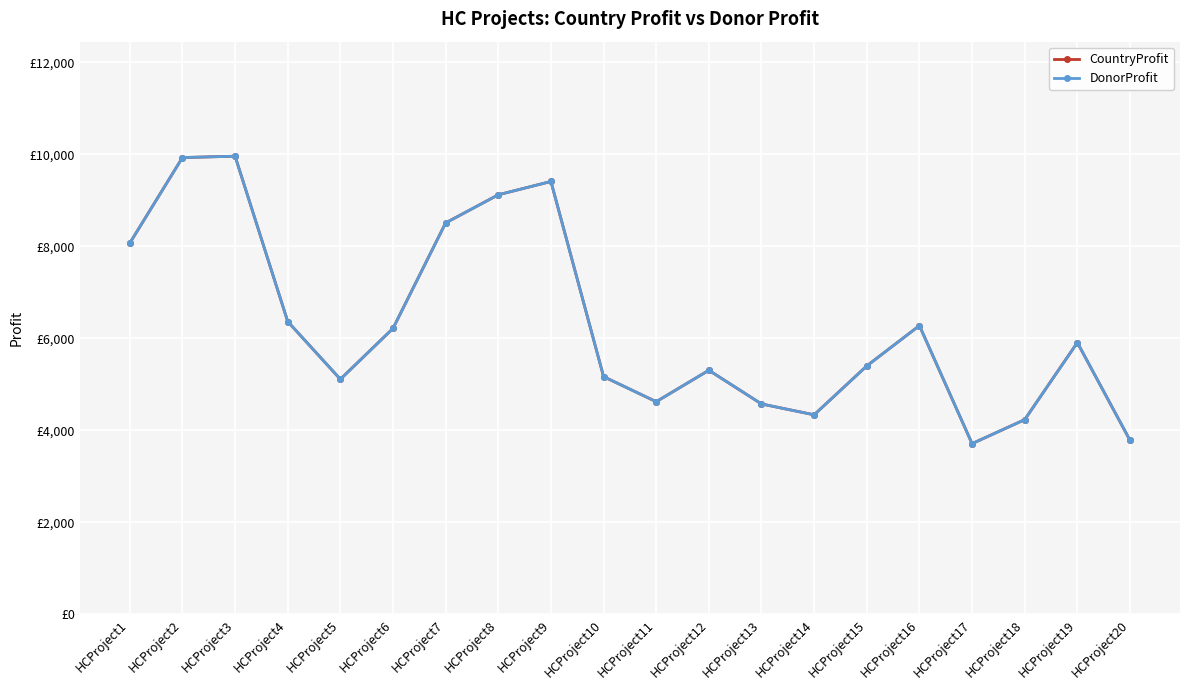

Does the chart have visible grid lines?

Yes